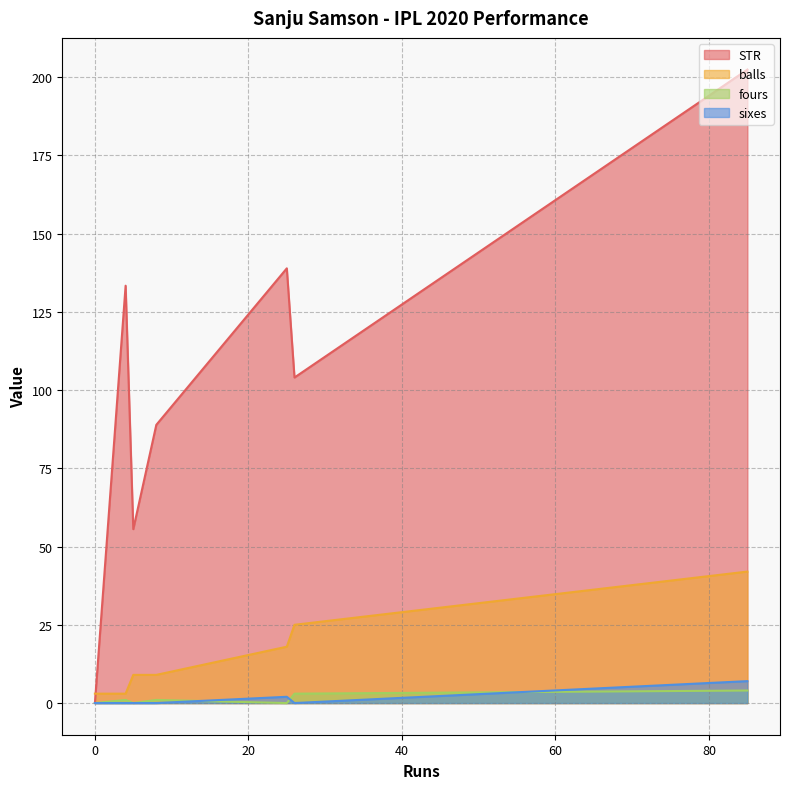

At how many categories does at least one series exceed 56?

5